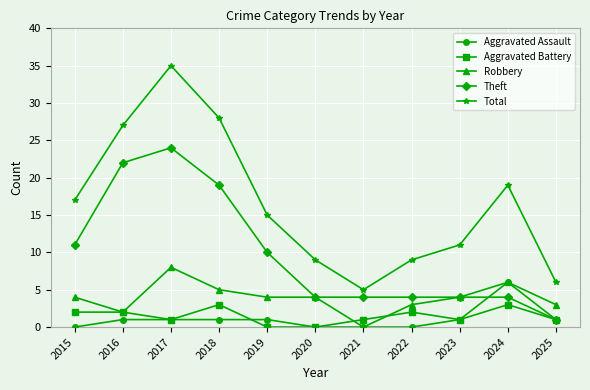

Which series has the largest range (max minus min)?

Total